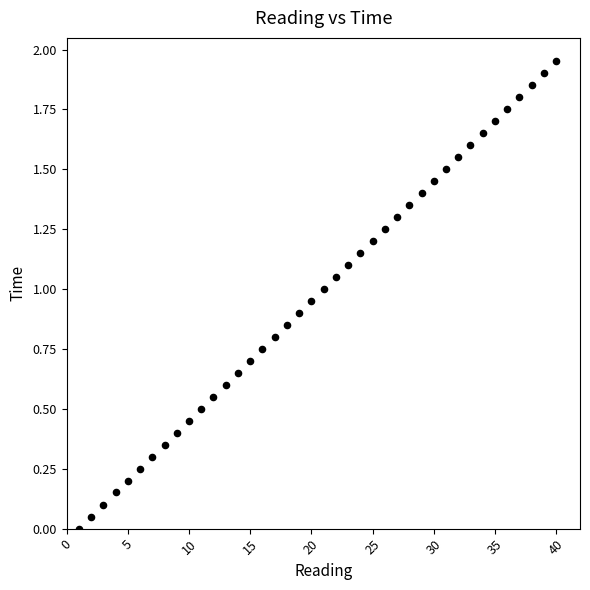

What is the range of X values (max minus min)?

39.0